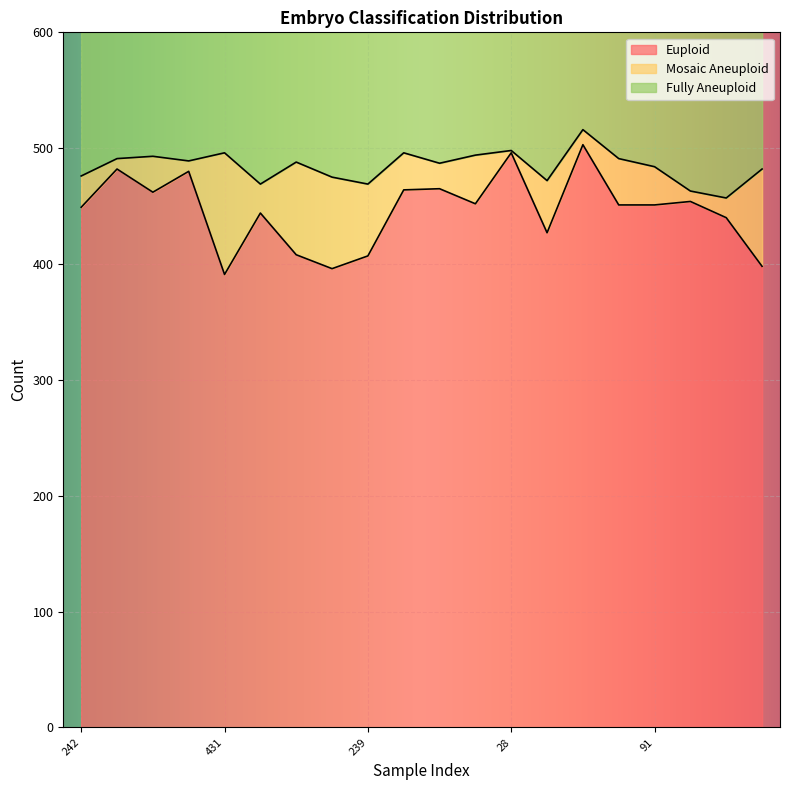

Which series changed the most between 242 and 13?

Fully Aneuploid